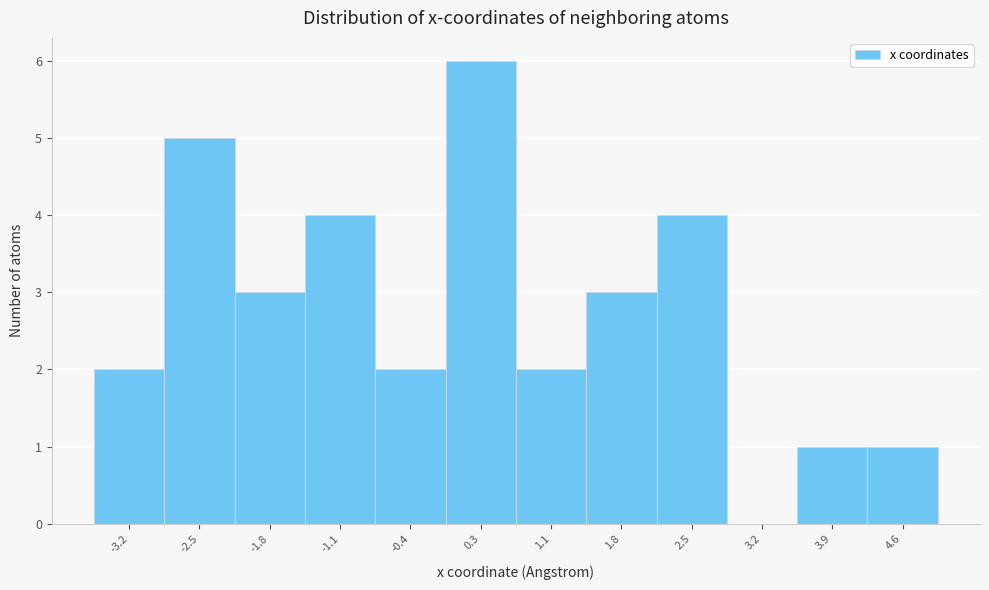

Reading left to right, list every bar in this chart as the range it spans on the x-axis followed by its height. Neither the bar edges nor the heights are printed on the chart, so give them approximately, as read against the axes.

-3.6 to -2.9: 2
-2.9 to -2.2: 5
-2.2 to -1.4: 3
-1.4 to -0.7: 4
-0.7 to 0.0: 2
0.0 to 0.7: 6
0.7 to 1.4: 2
1.4 to 2.1: 3
2.1 to 2.8: 4
2.8 to 3.6: 0
3.6 to 4.3: 1
4.3 to 5.0: 1